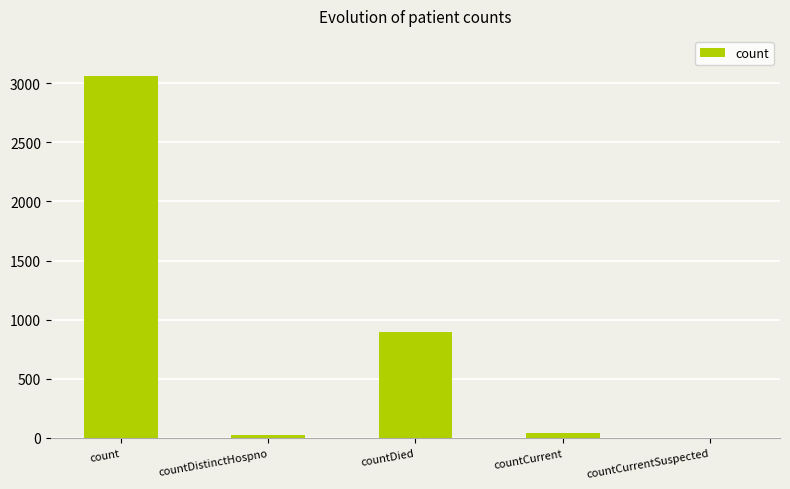

Is it true that the value at countCurrentSuspected is 966?

False